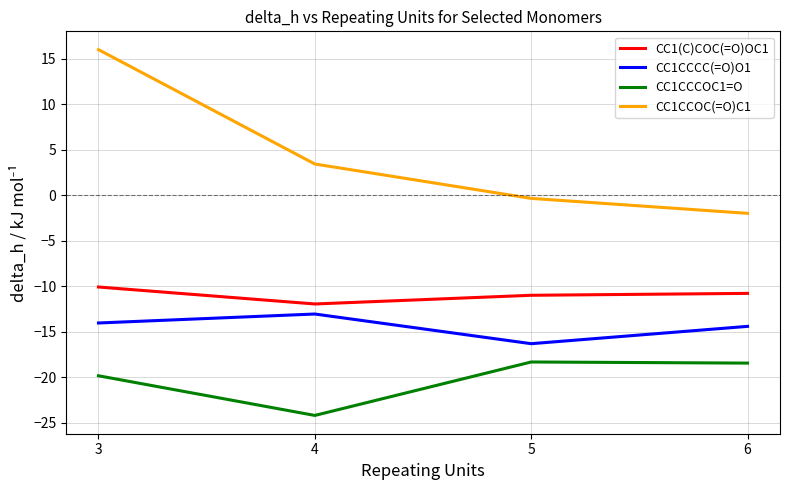

What is the spread (max minus min) of values at 4?

27.6